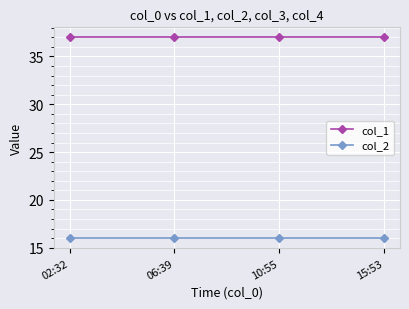

What is the sum of all col_1 values?

148